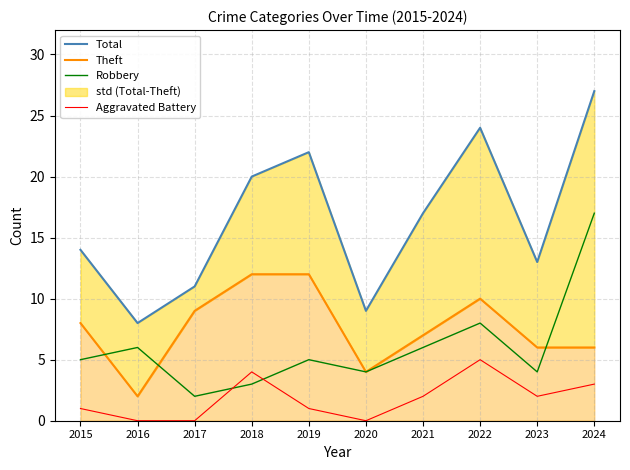

At which label is Robbery closest to 9?

2022